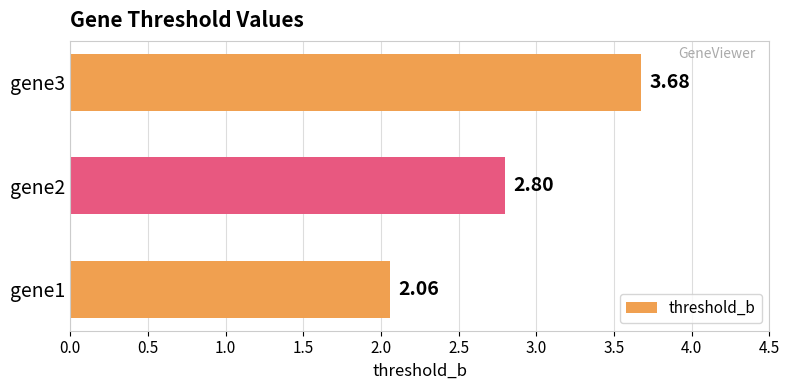

What is the sum of all values?

8.5